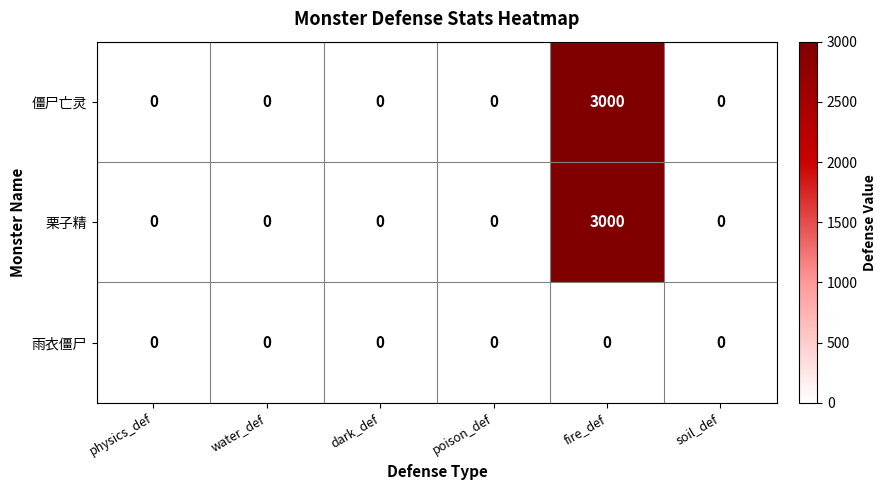

Reading right to left, what are all the values shown in this chart?

僵尸亡灵: 0	3000	0	0	0	0
栗子精: 0	3000	0	0	0	0
雨衣僵尸: 0	0	0	0	0	0